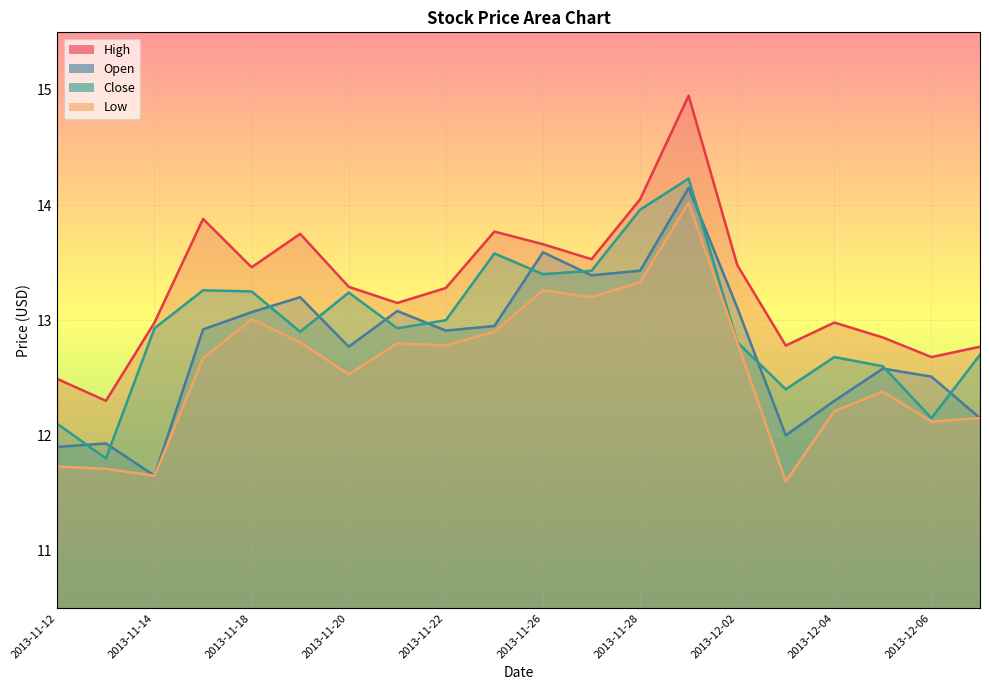

At how many categories does at least one series exceed 13?

12